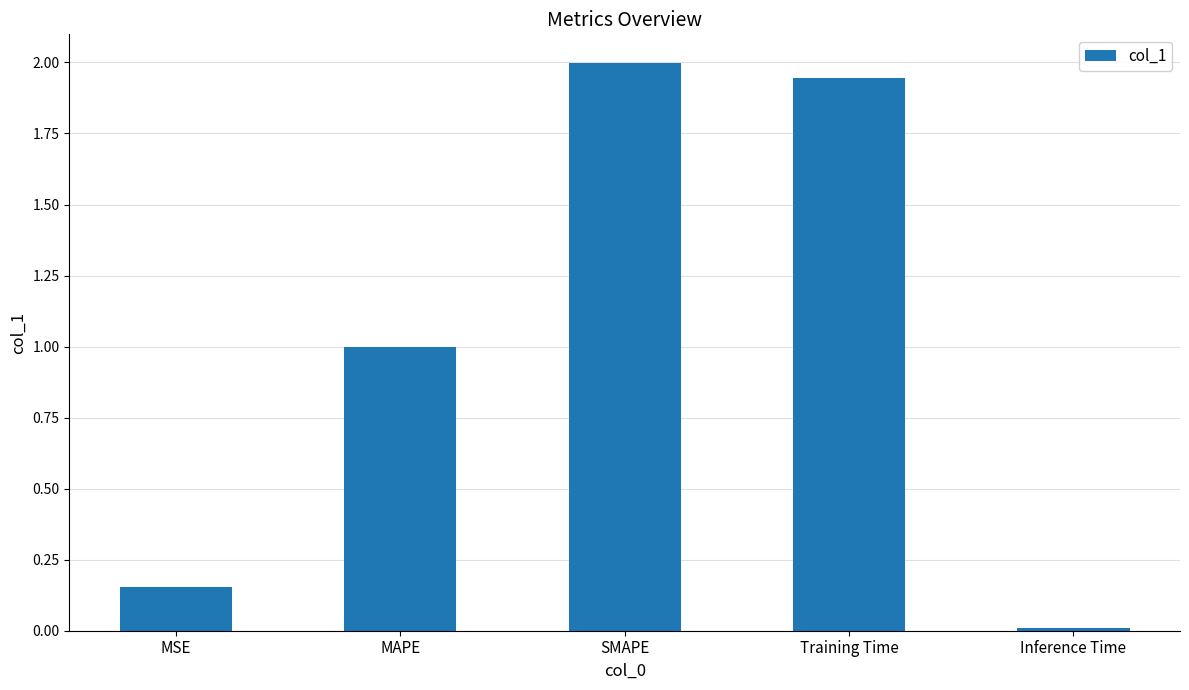

What is the maximum value shown in the chart?

2.0